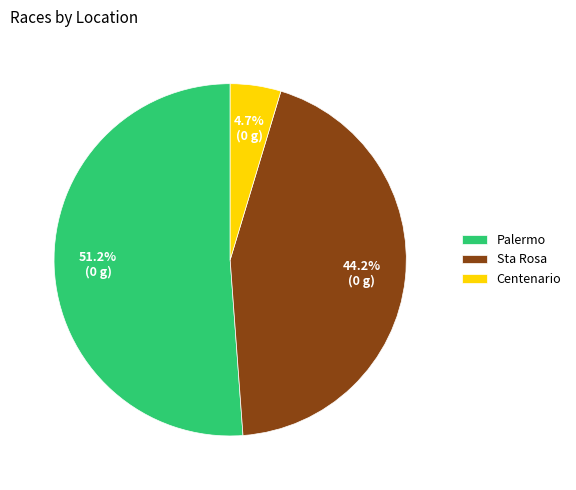

To the nearest percent, what percentage of the pie is Palermo?

51%